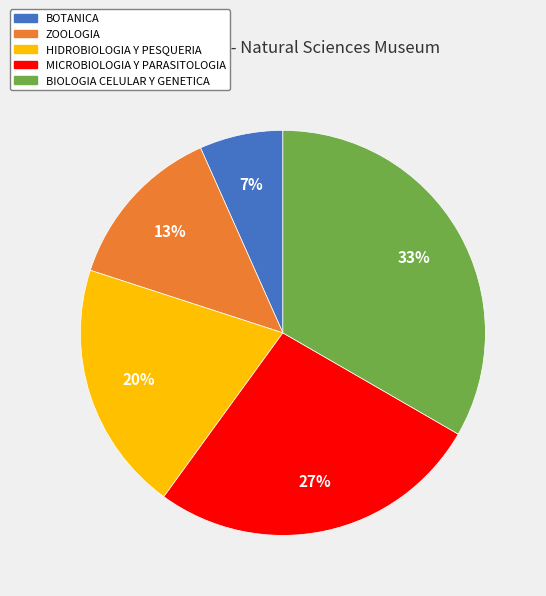

How many slices are in this pie chart?

5